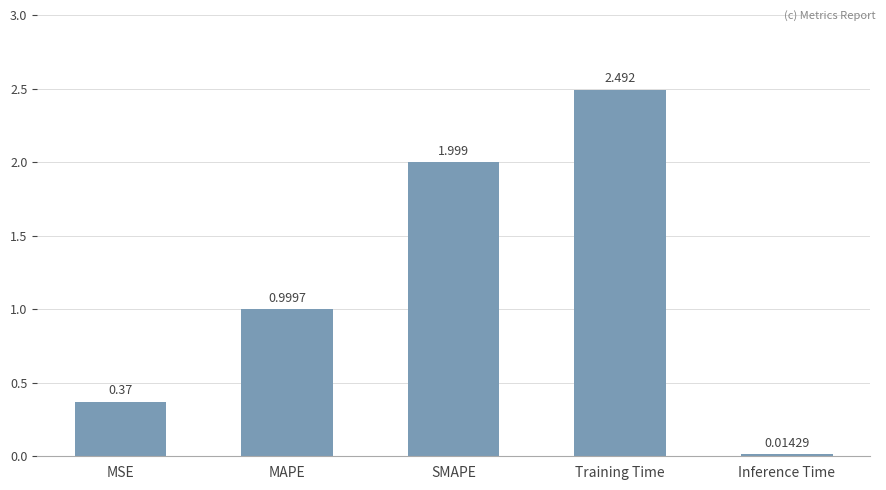

At which label is the value closest to 1?

MAPE